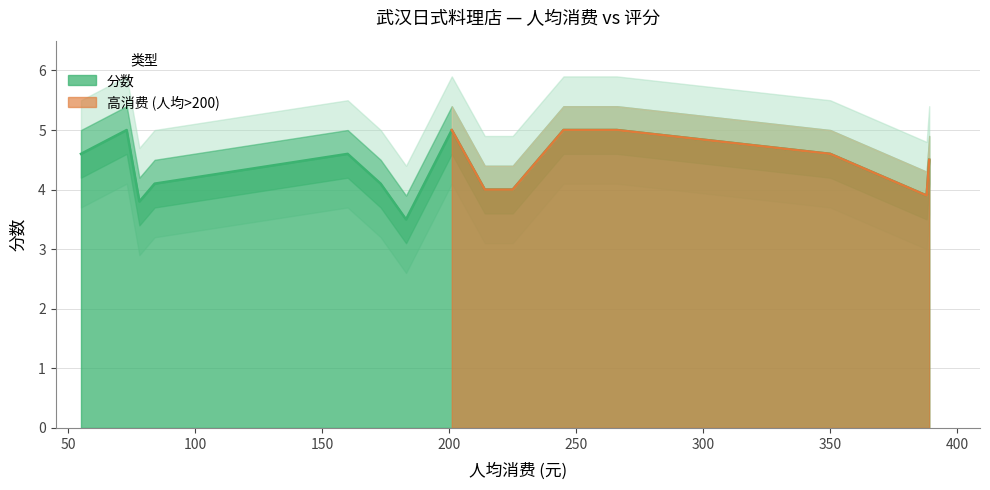

Which label corresponds to the largest value in the chart?

73